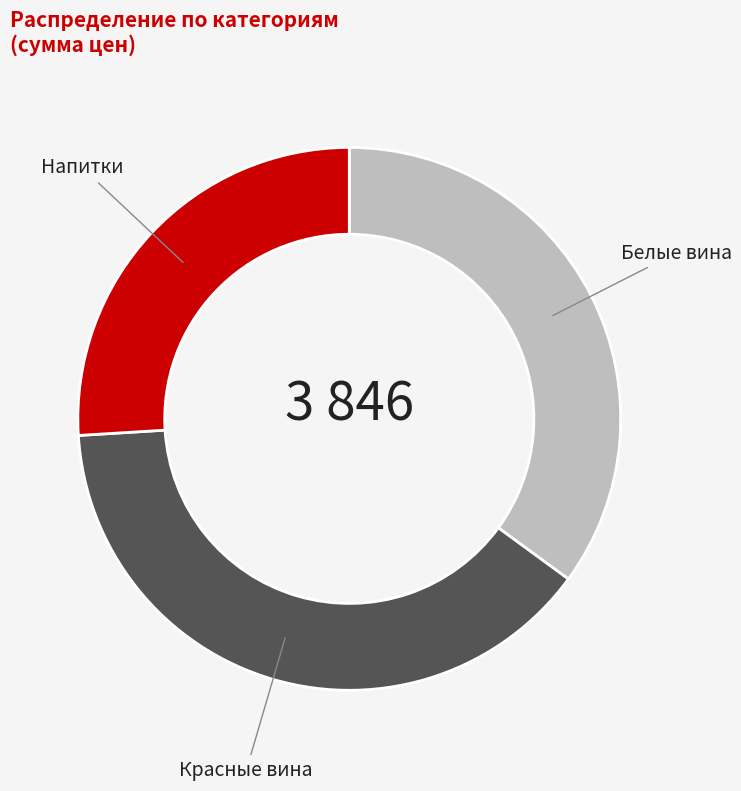

Which has a higher value, Напитки or Красные вина?

Красные вина